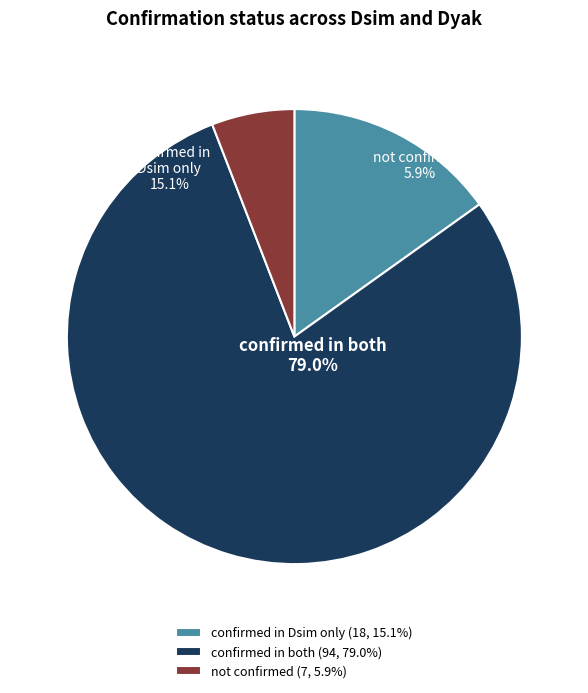

Between not confirmed and confirmed in Dsim only, which is larger?

confirmed in Dsim only